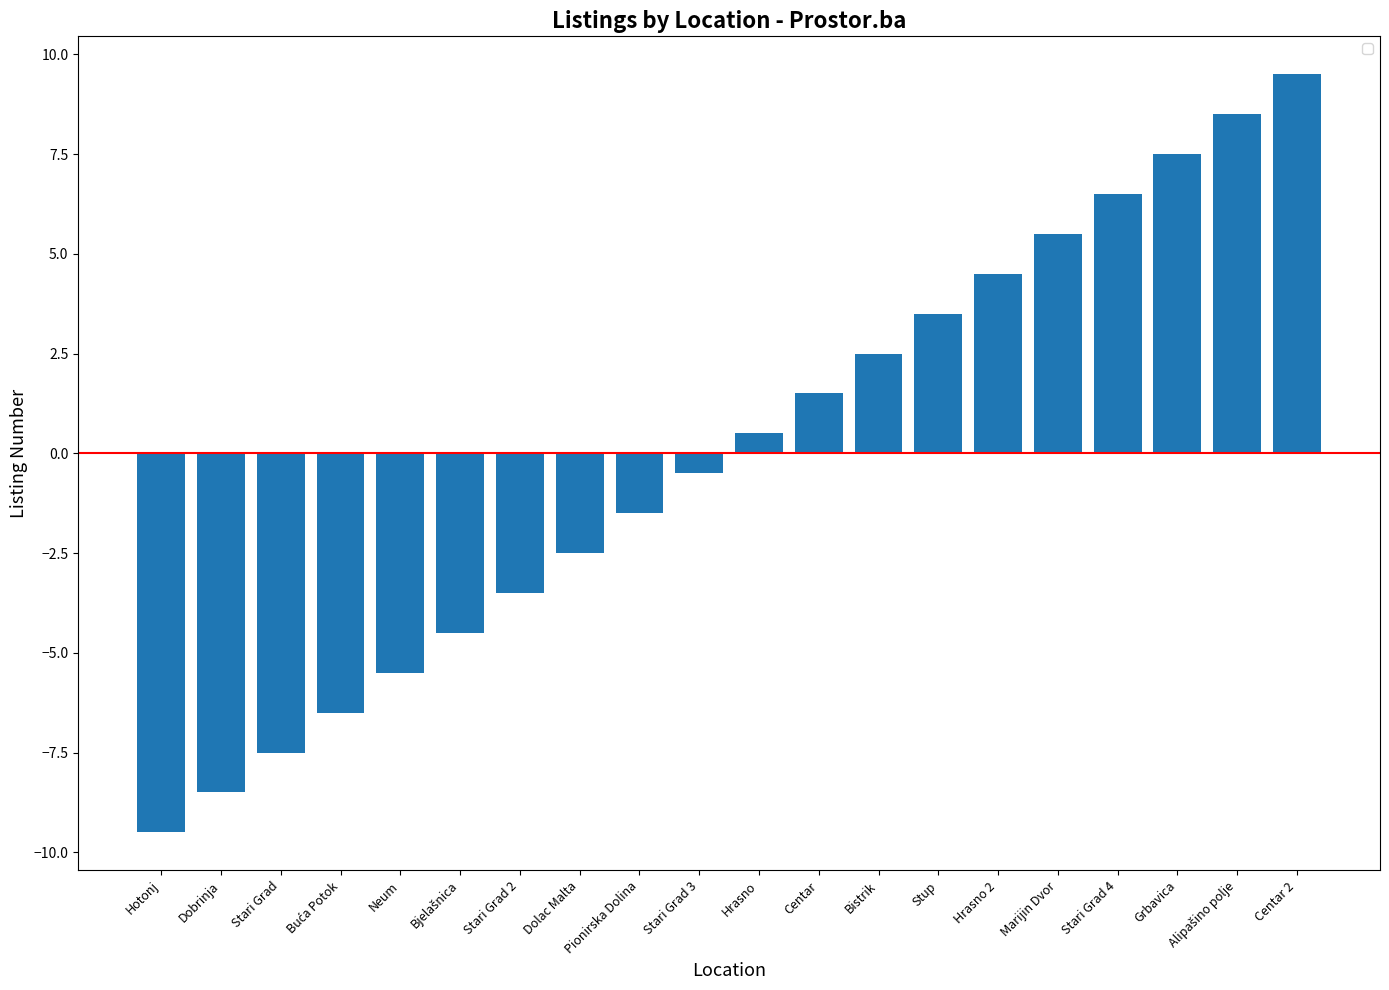

What is the label of the 13th bar from the right?

Dolac Malta